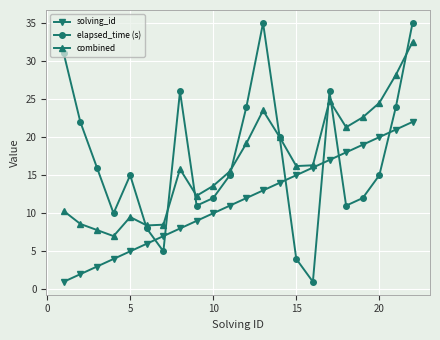

What is the maximum value shown in the chart?

35.0